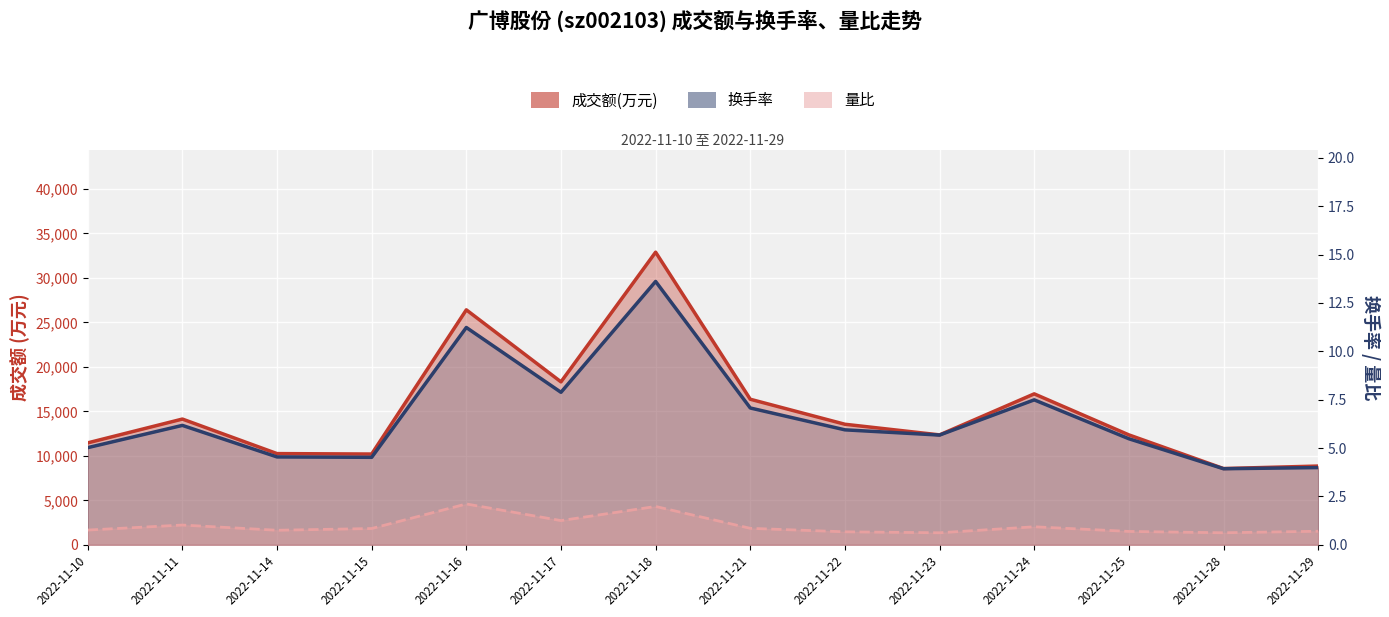

Reading right to left, list all the values displayed in this chart.

成交额(万元): 8850.0	8569.0	12355.0	16966.0	12353.0	13549.0	16361.0	32893.0	18316.0	26410.0	10201.0	10250.0	14133.0	11457.0
换手率: 4.0	3.9	5.5	7.5	5.7	5.9	7.1	13.6	7.9	11.2	4.5	4.5	6.2	5.0
量比: 0.7	0.6	0.7	0.9	0.6	0.7	0.8	2.0	1.2	2.1	0.8	0.8	1.0	0.8